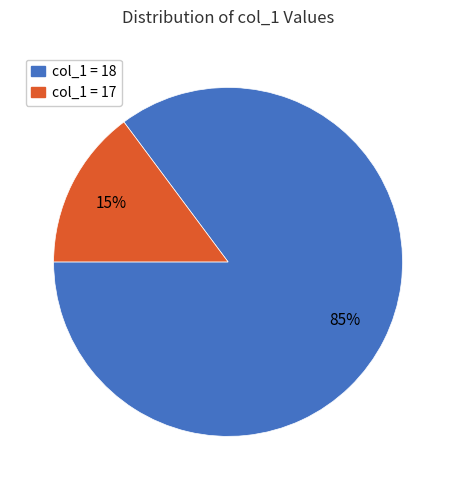

To the nearest percent, what is the difference between the largest and smallest slice percentages?

70%